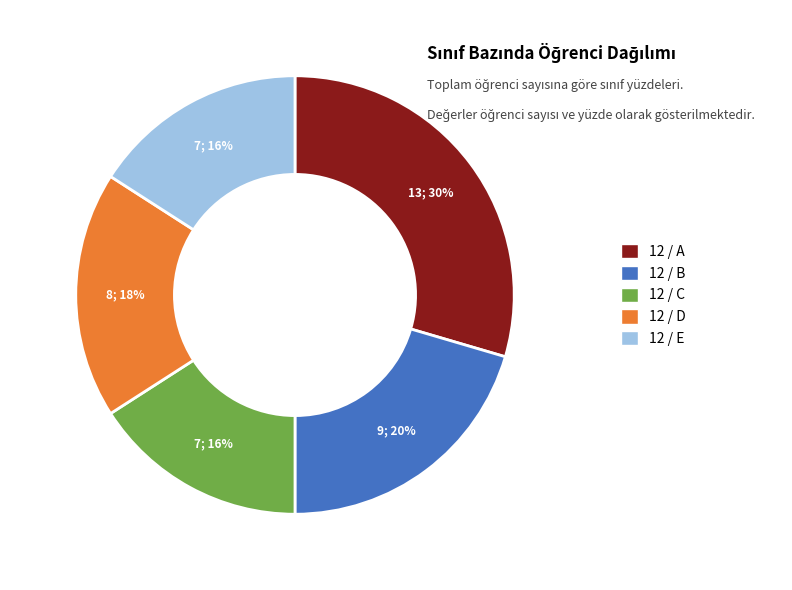

How many segments does this pie chart have?

5